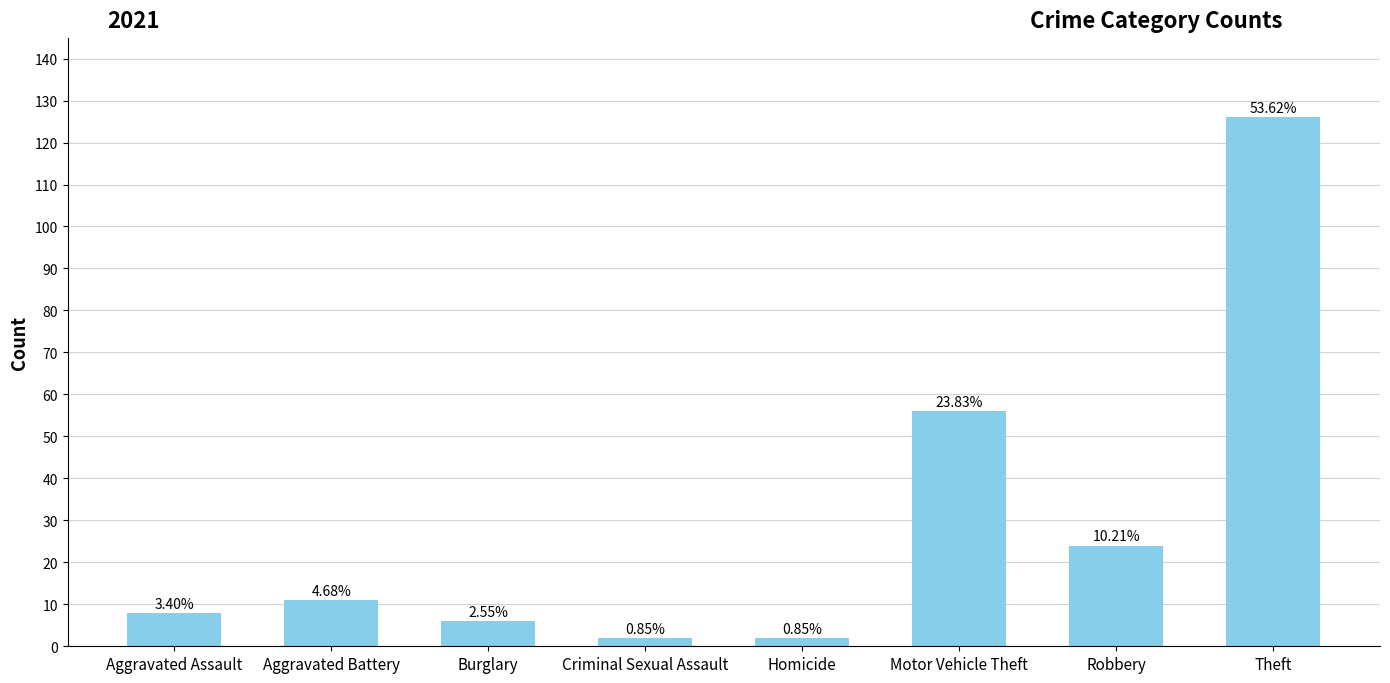

How many bars are there in total?

8